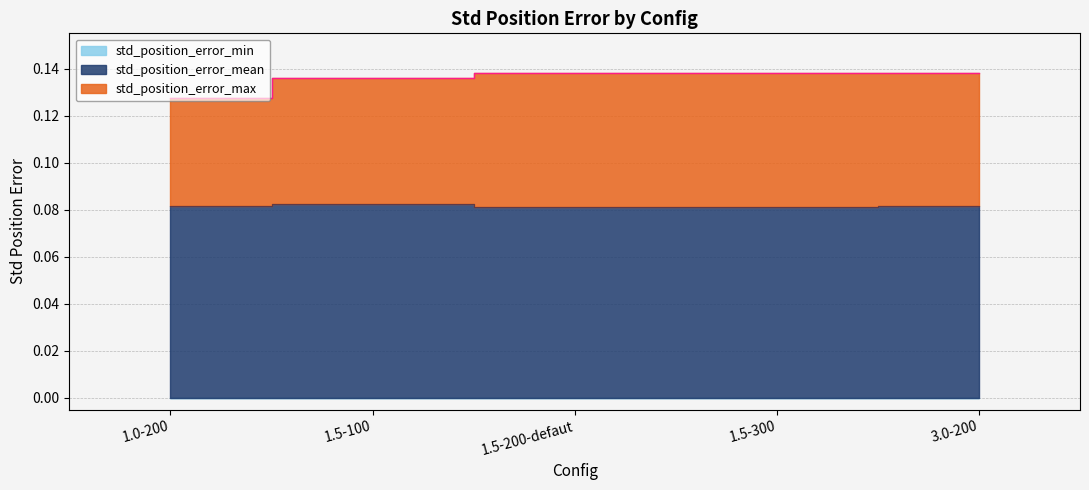

Rank the series by their maximum value, from lowest to highest.

std_position_error_mean, std_position_error_max